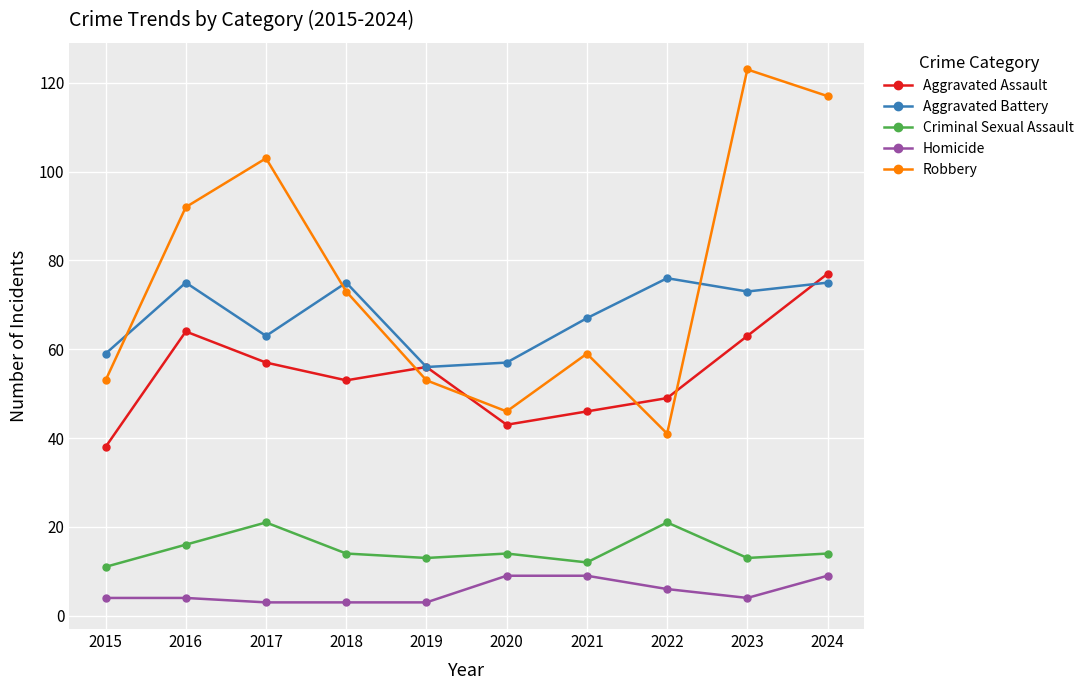

The value of Aggravated Battery at 2015 is 59. True or false?

True